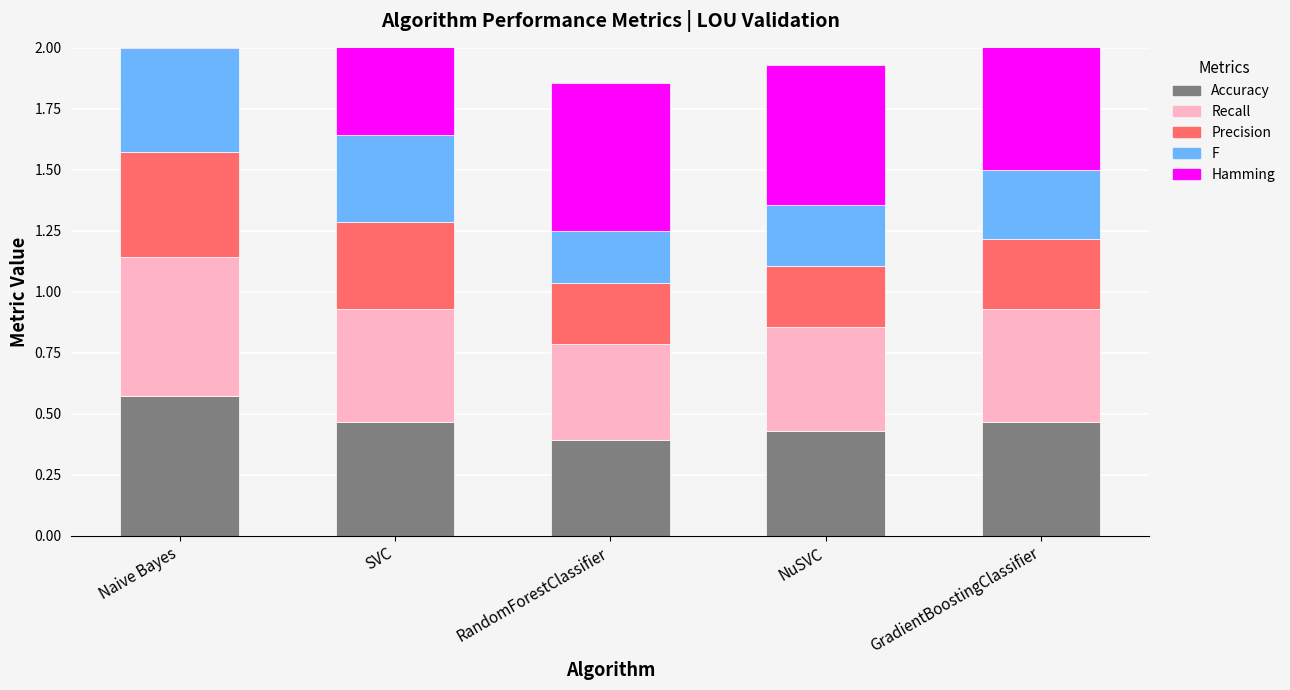

What position from the right is GradientBoostingClassifier?

1